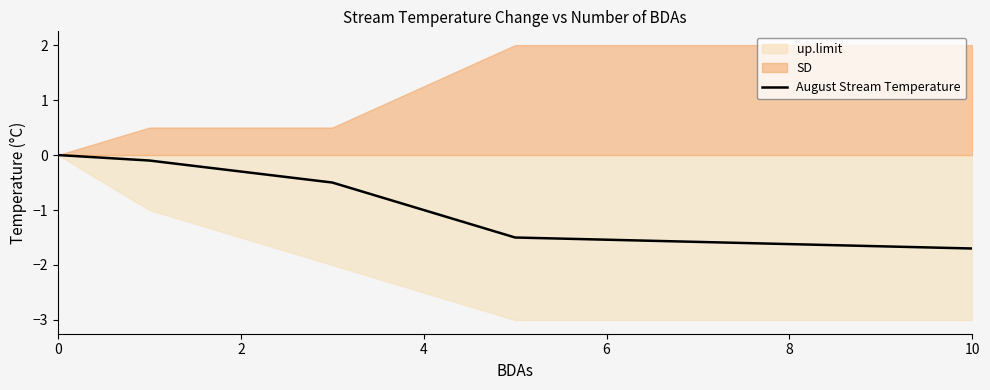

The August Stream Temperature series shows 0.0 at 0. True or false?

True